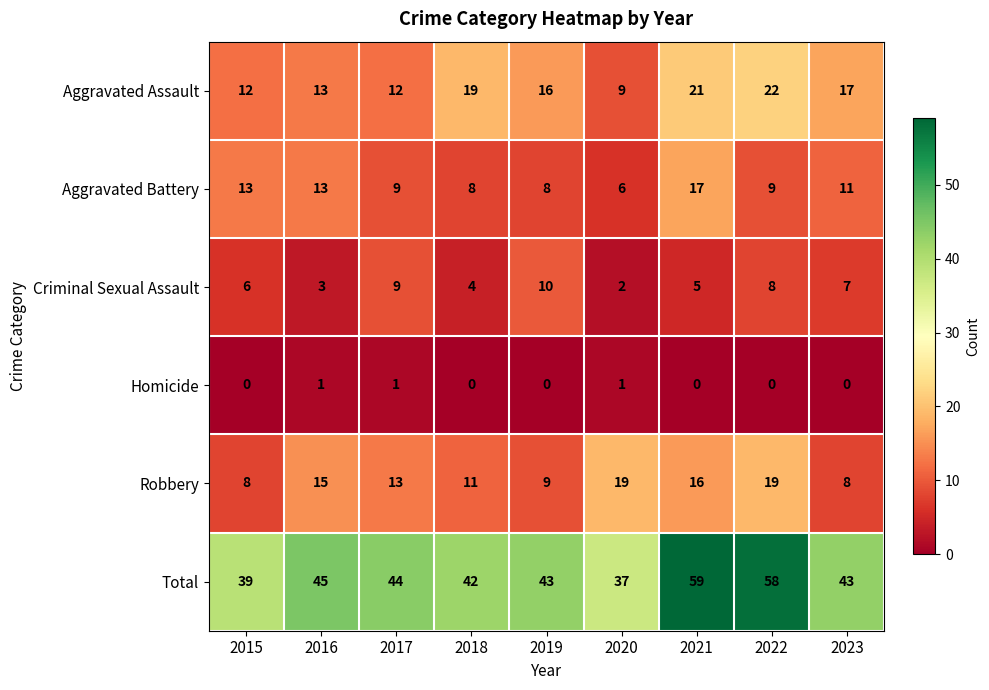

What is the total value across all series at 2019?

86